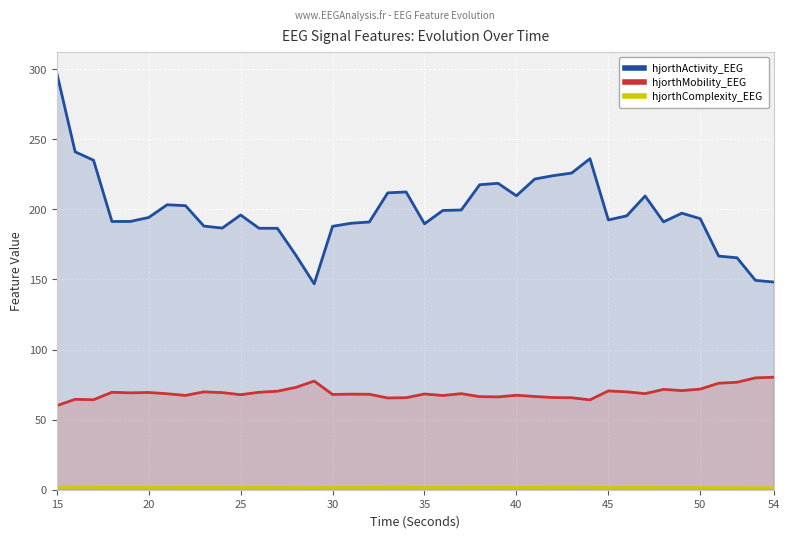

What is the spread (max minus min) of values at 20?

192.6